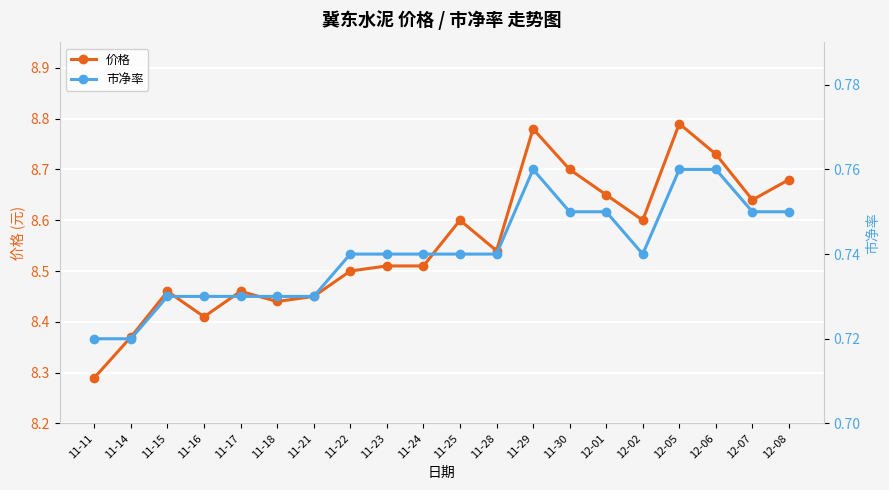

What is the value of the 市净率 point at the 4th from the left?

0.7